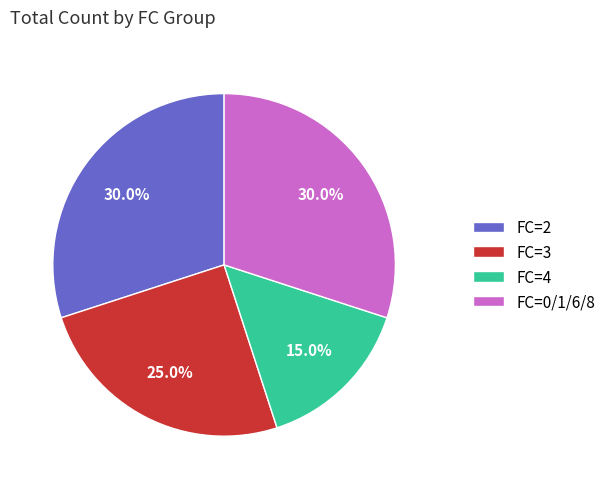

What is the ratio of the value at FC=0/1/6/8 to the value at FC=2?

1.0